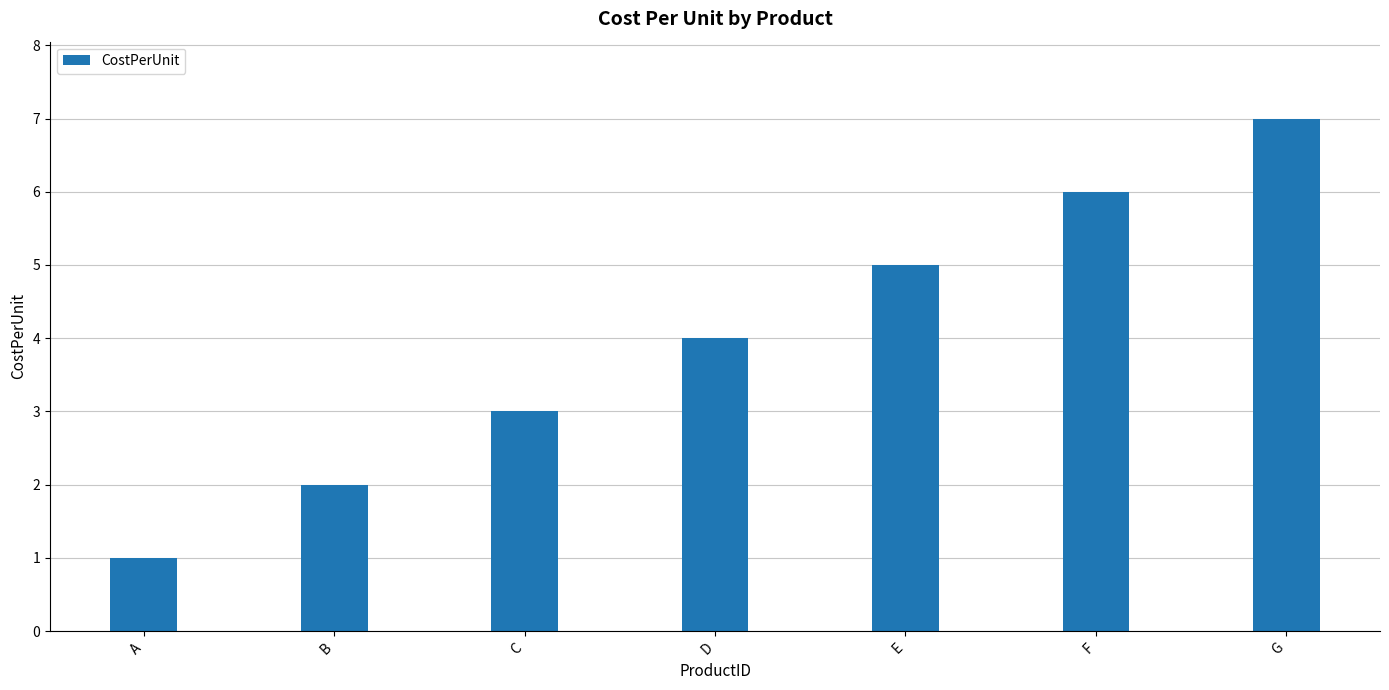

Rank the categories by value from highest to lowest.

G, F, E, D, C, B, A